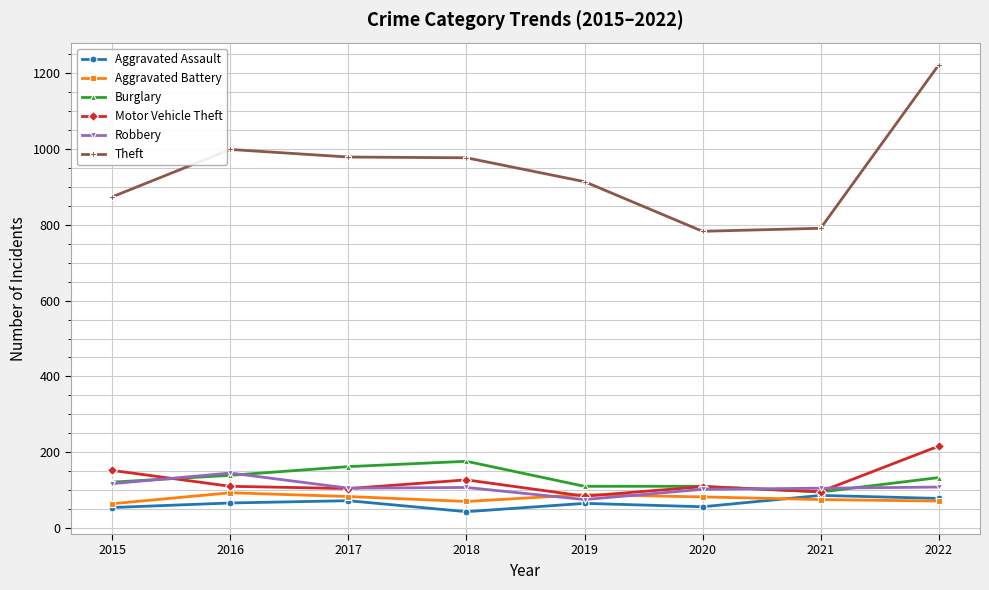

Where is the first local maximum for Theft?

2016